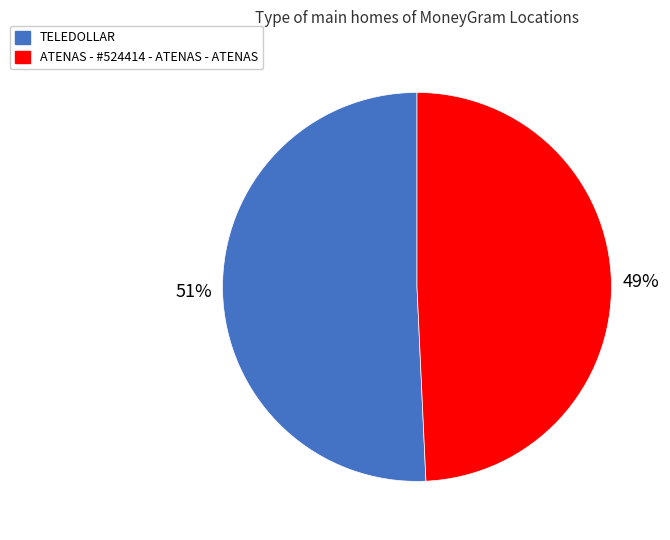

How many slices are in this pie chart?

2